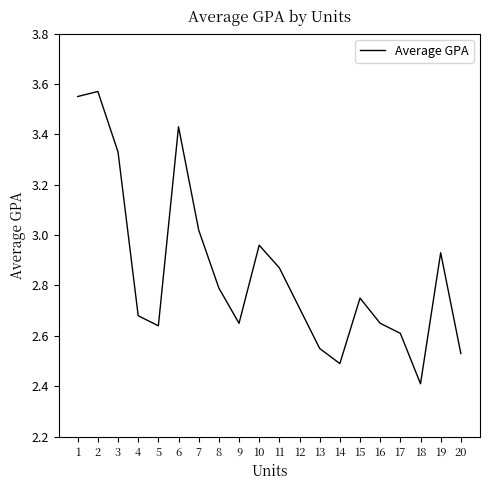

How many lines are shown in the chart?

1